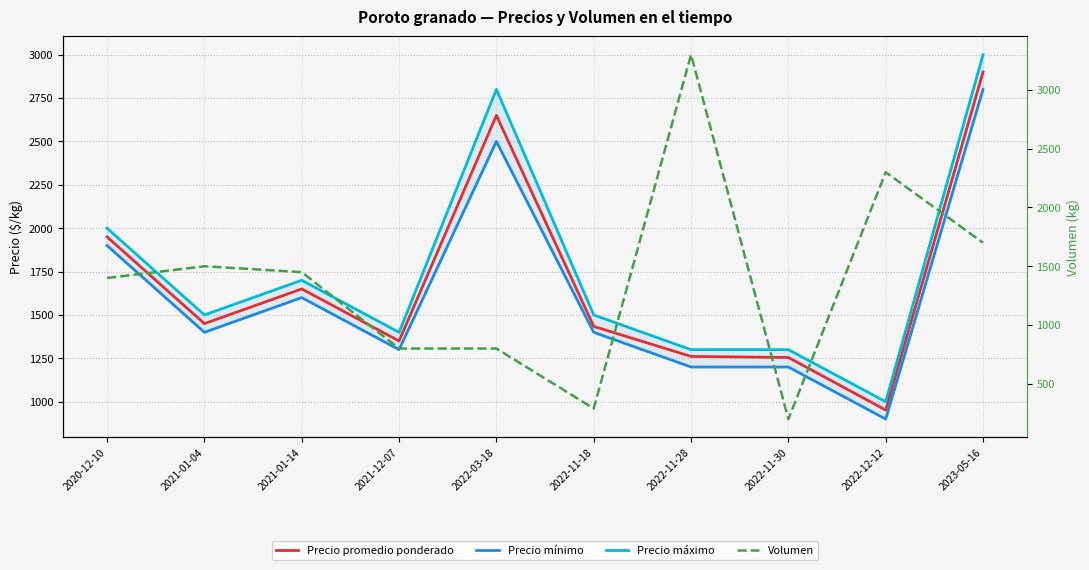

True or false: Precio mínimo and Precio promedio ponderado intersect in this chart.

False